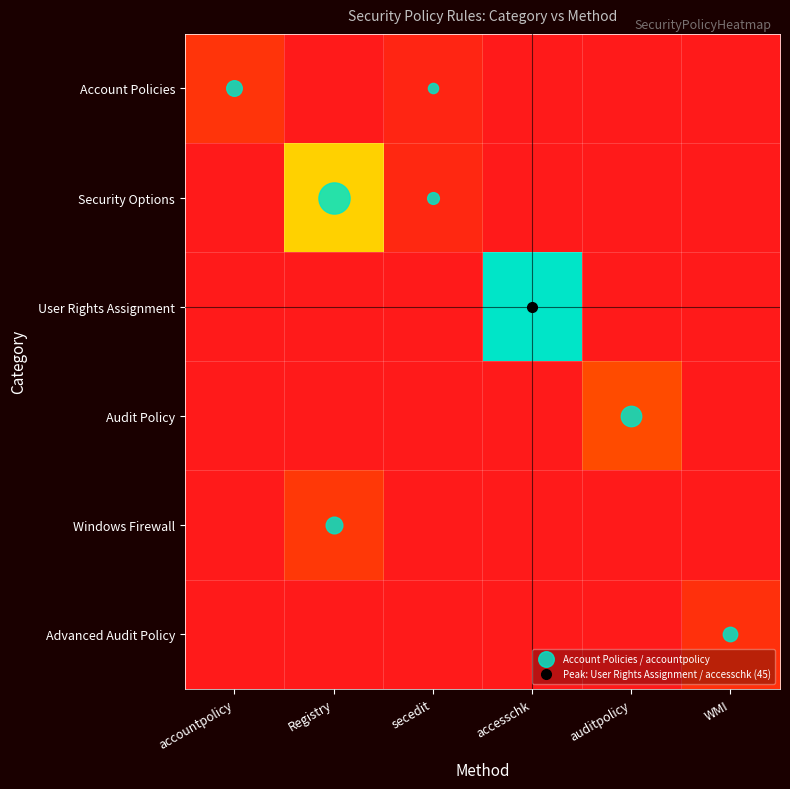

Which series changed the most between secedit and auditpolicy?

Audit Policy